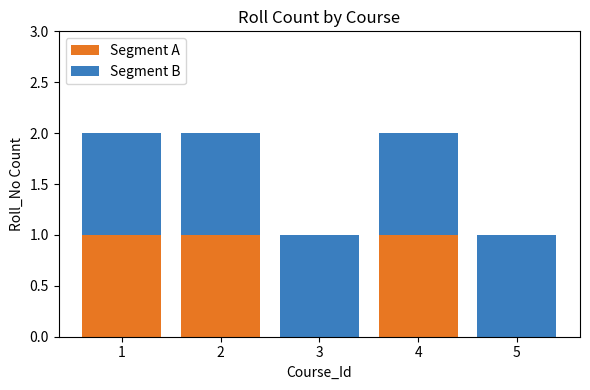

The value of Segment A at 1 is 1. True or false?

True